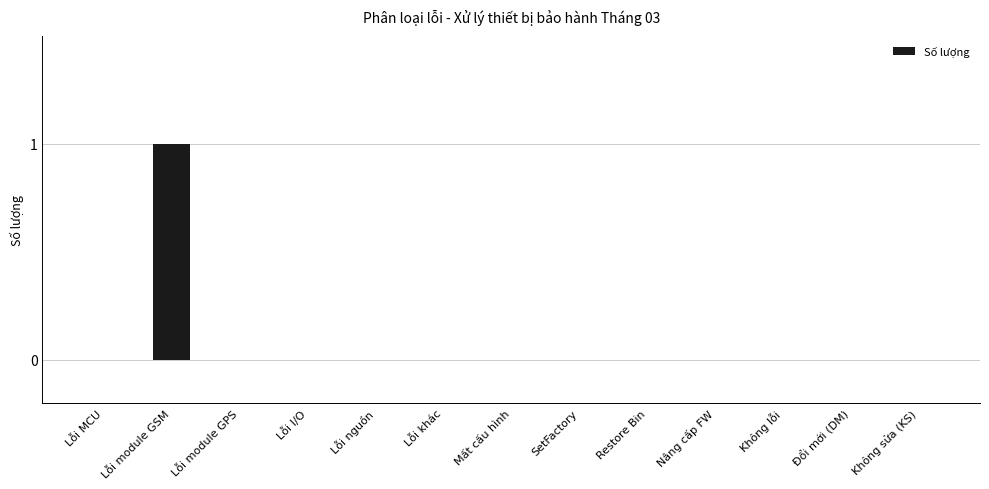

Are the bars horizontal?

No